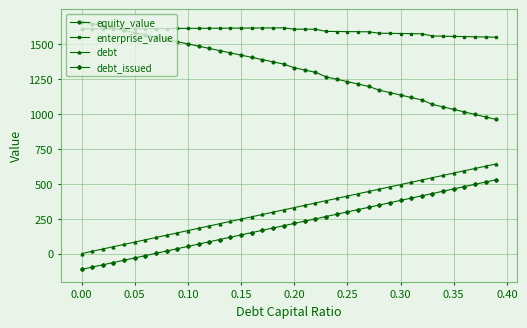

How many values in the debt series exceed 329?

20